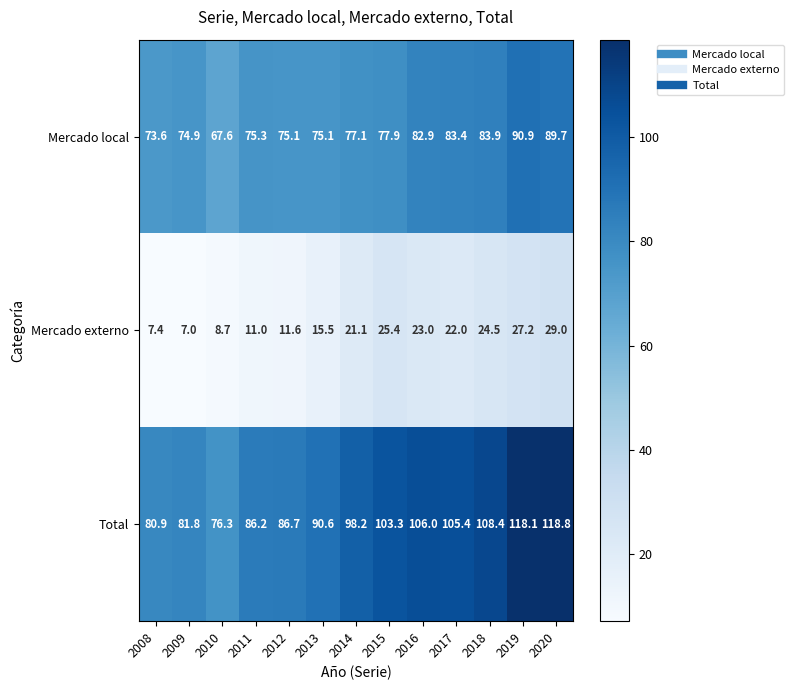

Which series has the widest spread of values?

Total